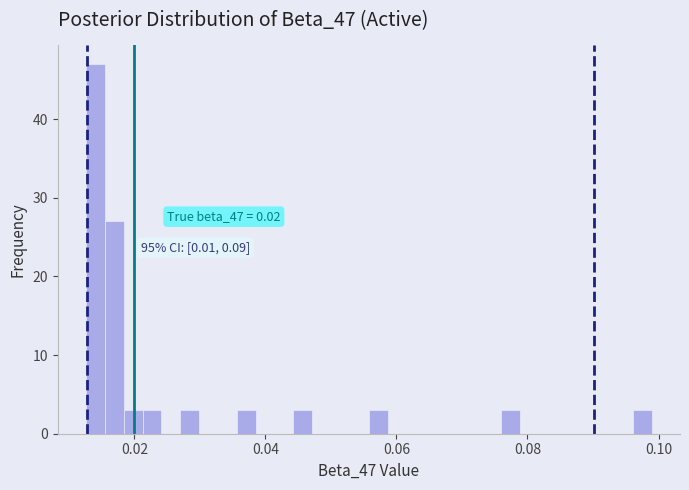

Around what value on the x-axis is the tallest bar? Give the approximate position of its centre, as read against the axis.

0.014